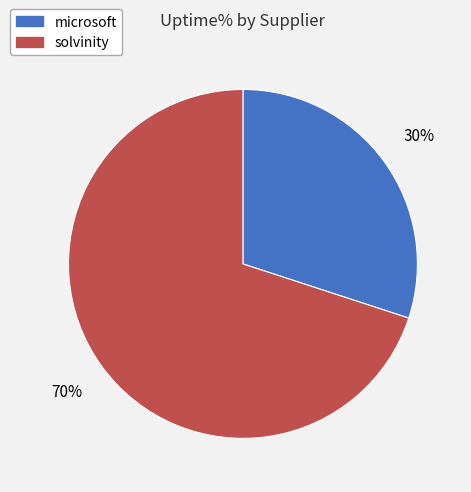

To the nearest percent, what portion does microsoft represent?

30%